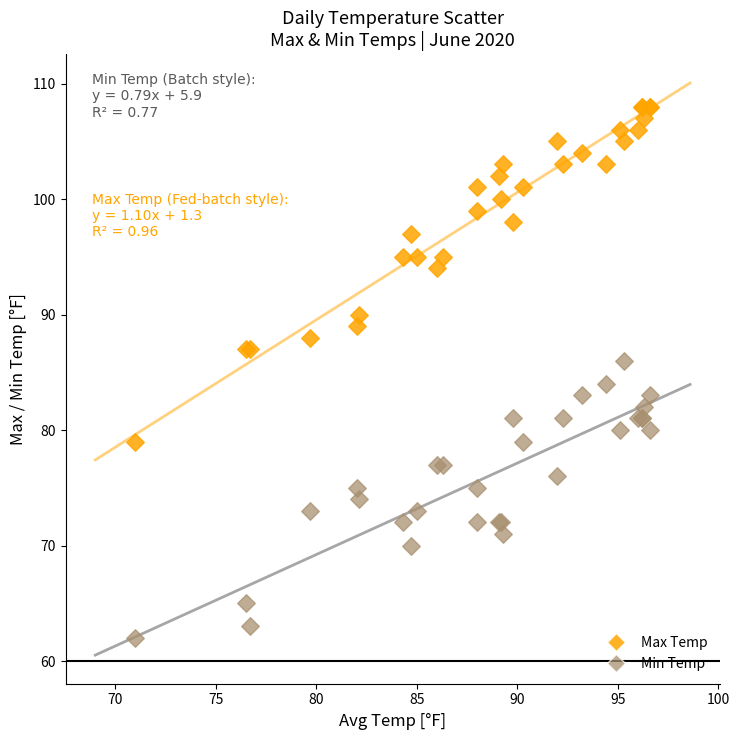

Which series reaches the maximum Y coordinate?

Max Temp